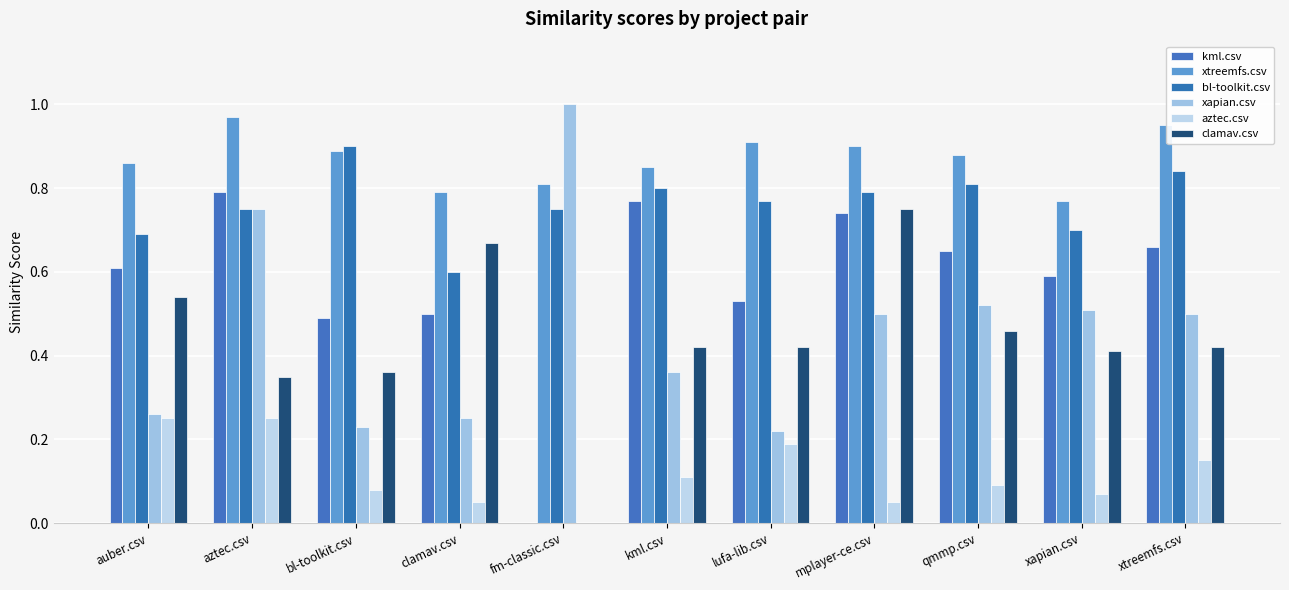

Between qmmp.csv and xapian.csv, which is larger?

qmmp.csv